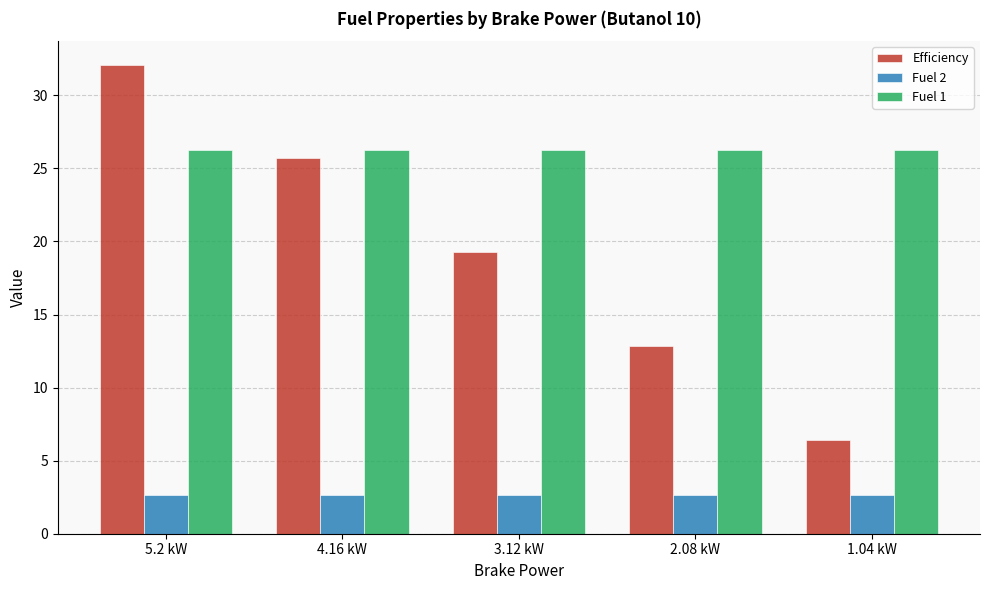

The value of Fuel 1 at 1.04 kW is 39.2. True or false?

False